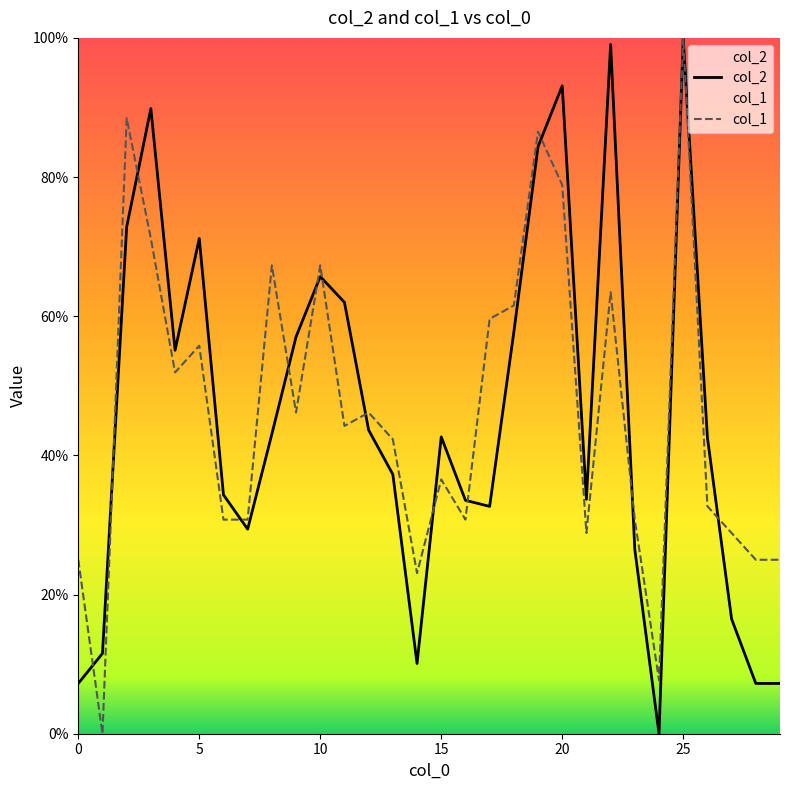

Reading right to left, what are all the values shown in this chart?

col_2: 29=7.2	28=7.2	27=16.5	26=42.6	25=100.0	24=0.0	23=26.5	22=99.1	21=33.7	20=93.1	19=84.4	18=57.7	17=32.7	16=33.5	15=42.7	14=10.1	13=37.3	12=43.6	11=62.0	10=65.7	9=57.1	8=43.1	7=29.4	6=34.3	5=71.2	4=55.1	3=89.9	2=72.8	1=11.5	0=7.2
col_1: 29=25.0	28=25.0	27=28.8	26=32.7	25=100.0	24=7.7	23=30.8	22=63.5	21=28.8	20=78.8	19=86.5	18=61.5	17=59.6	16=30.8	15=36.5	14=23.1	13=42.3	12=46.2	11=44.2	10=67.3	9=46.2	8=67.3	7=30.8	6=30.8	5=55.8	4=51.9	3=71.2	2=88.5	1=0.0	0=25.0